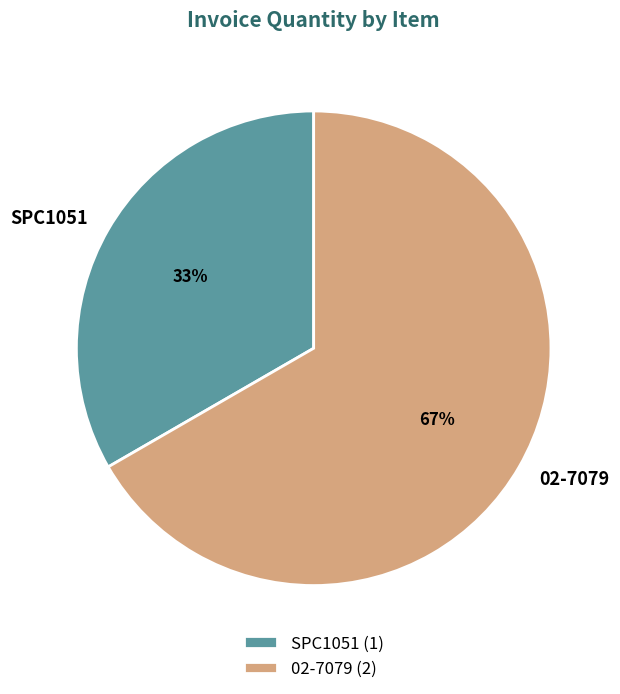

Count the number of slices in the pie.

2